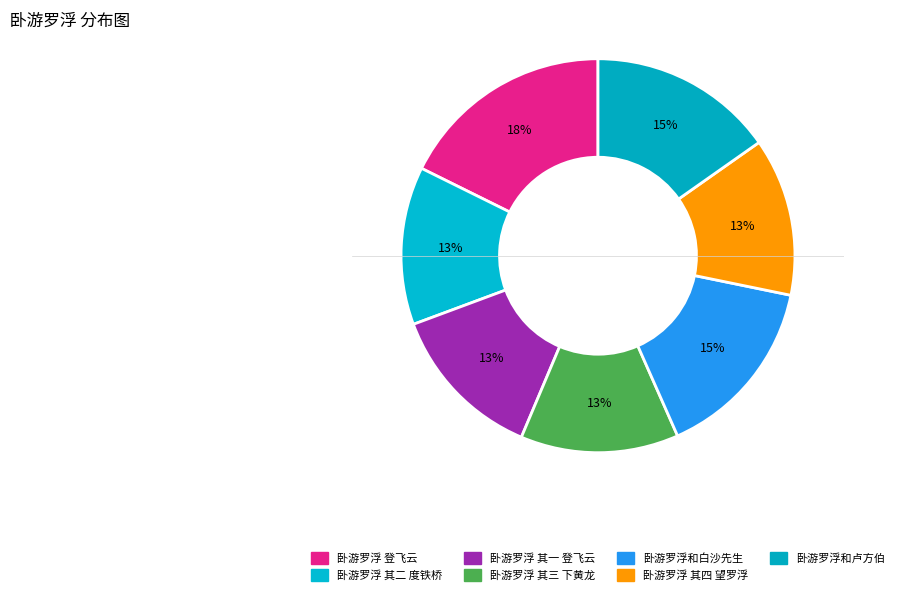

To the nearest percent, what is the difference between the 卧游罗浮和卢方伯 and 卧游罗浮 其二 度铁桥 slice percentages?

2%